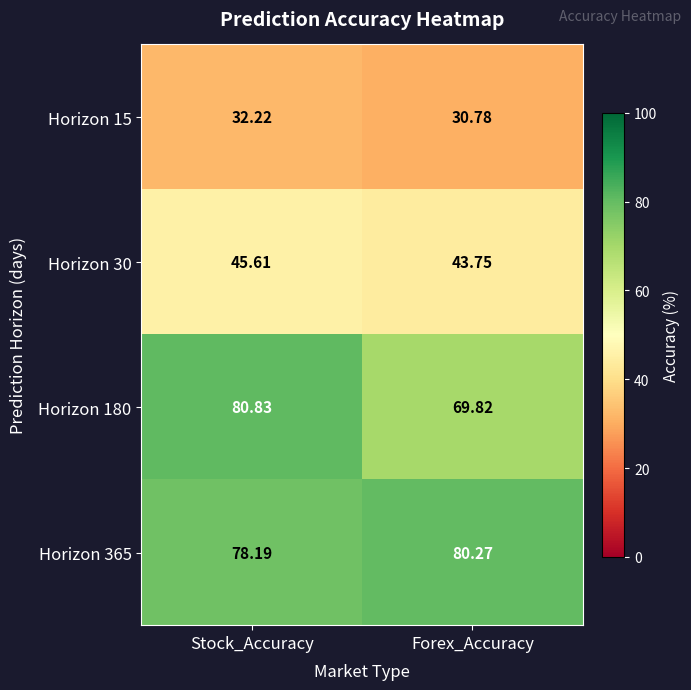

Between Stock_Accuracy and Forex_Accuracy, which series saw the biggest shift?

Horizon 180